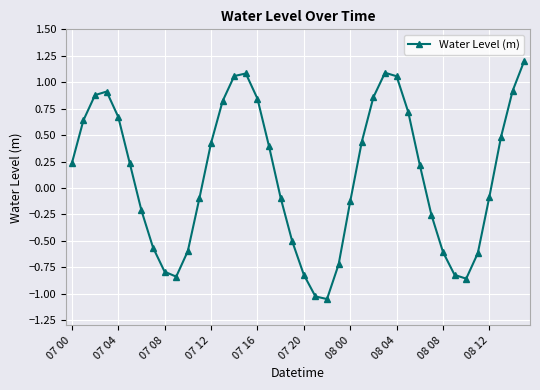

What is the sum of all values?

4.5